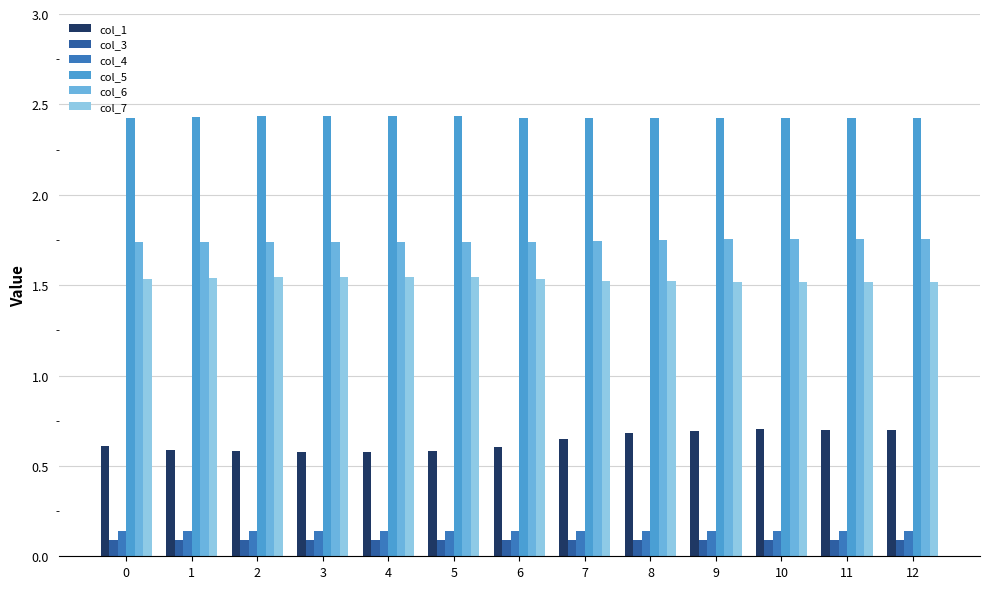

How many col_7 values are between 1 and 2?

13